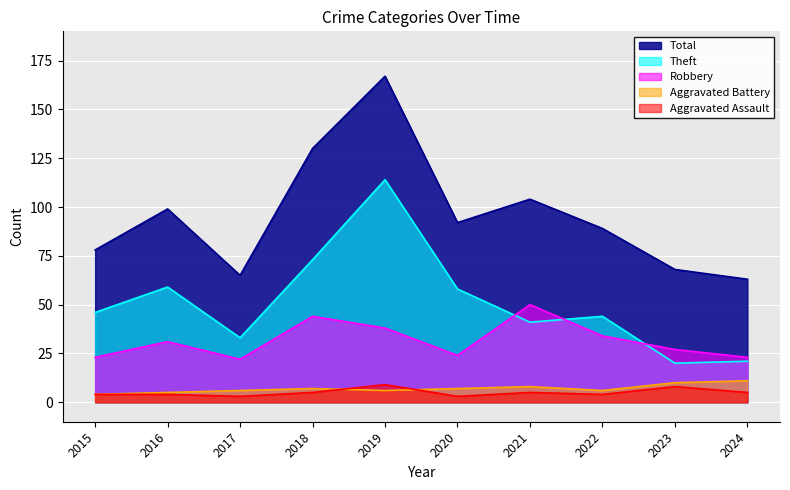

True or false: Aggravated Battery and Theft intersect in this chart.

False